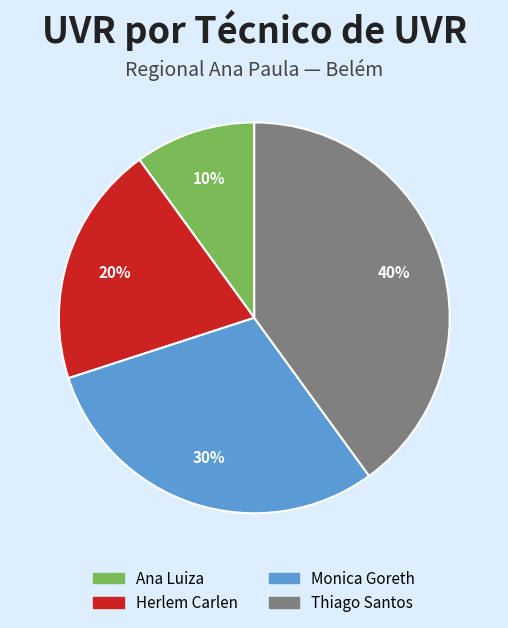

Does any single category account for the majority?

No